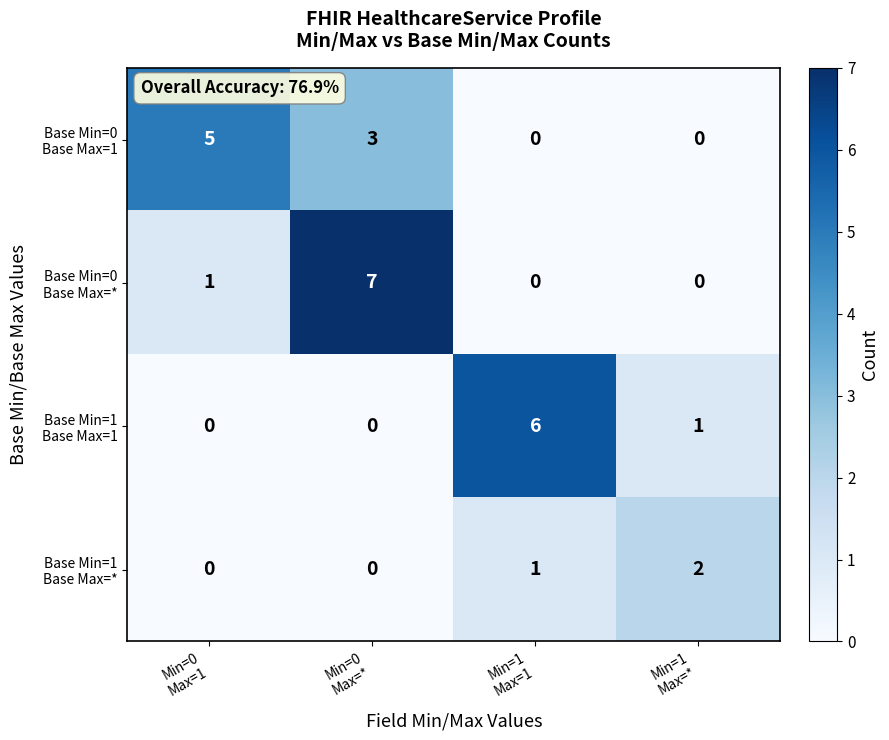

What is the greatest value displayed?

7